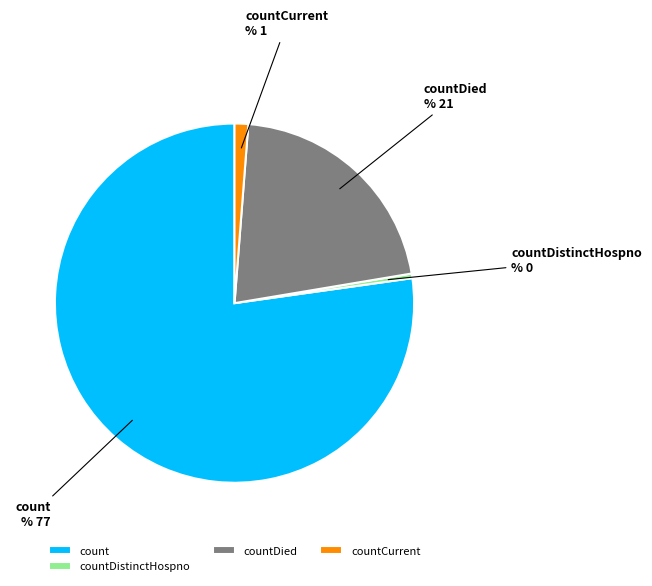

Do countDistinctHospno and countCurrent together represent more than half of the pie?

No